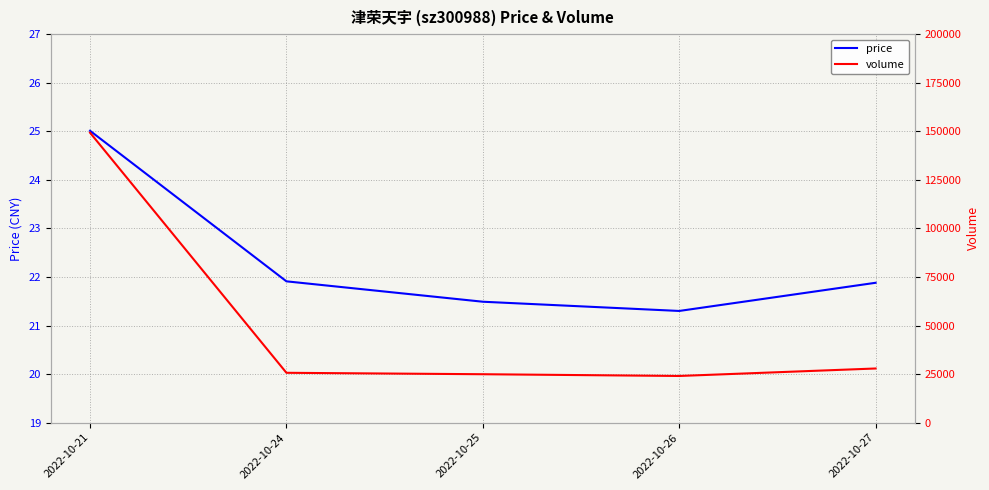

At which label does volume first exceed 25659?

2022-10-21